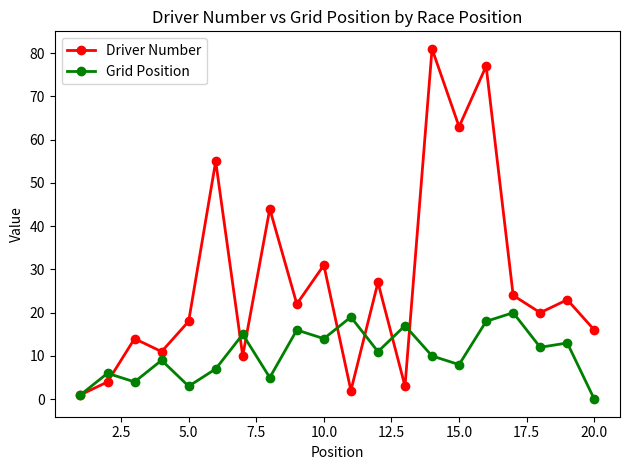

Which series has the largest range (max minus min)?

Driver Number